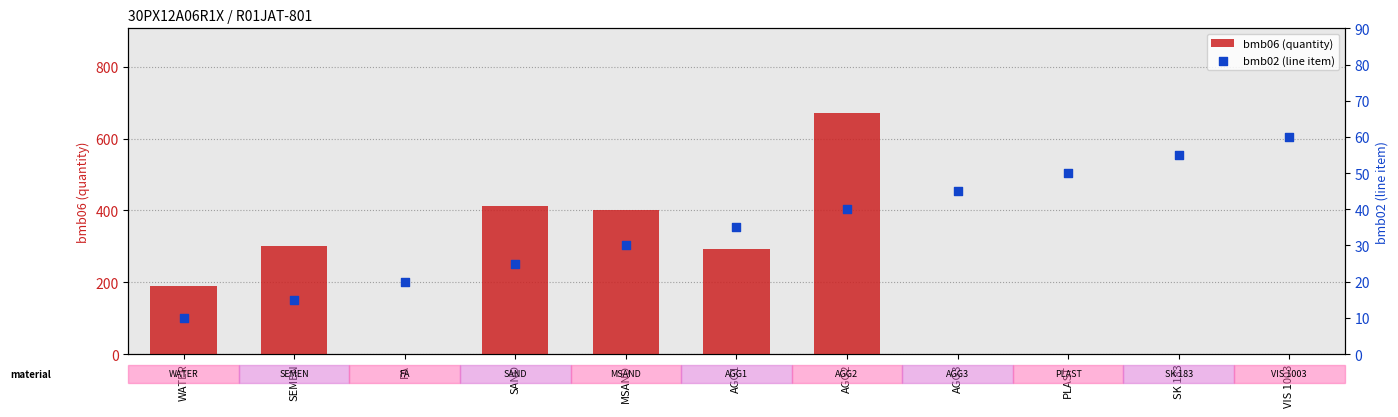

Is the value of bmb06 (quantity) at SK 183 greater than the value of bmb02 (line item) at SEMEN?

No